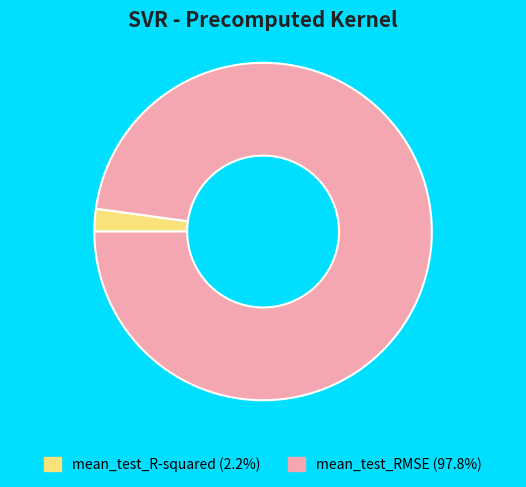

Does mean_test_RMSE represent more than half of the total?

Yes